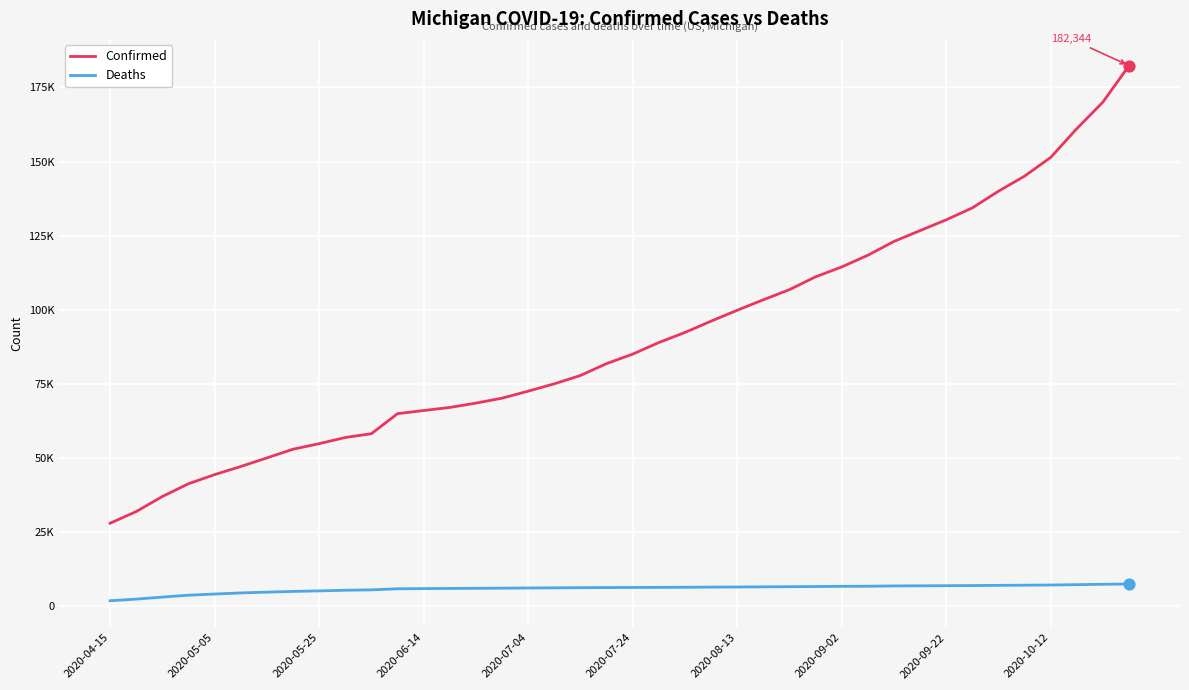

What are all the series names shown in the legend?

Confirmed, Deaths